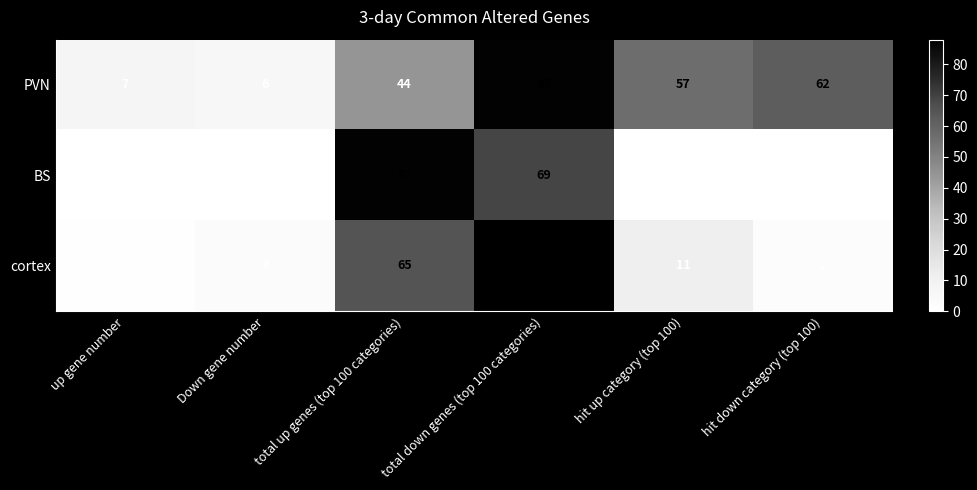

How many series are shown in this chart?

3